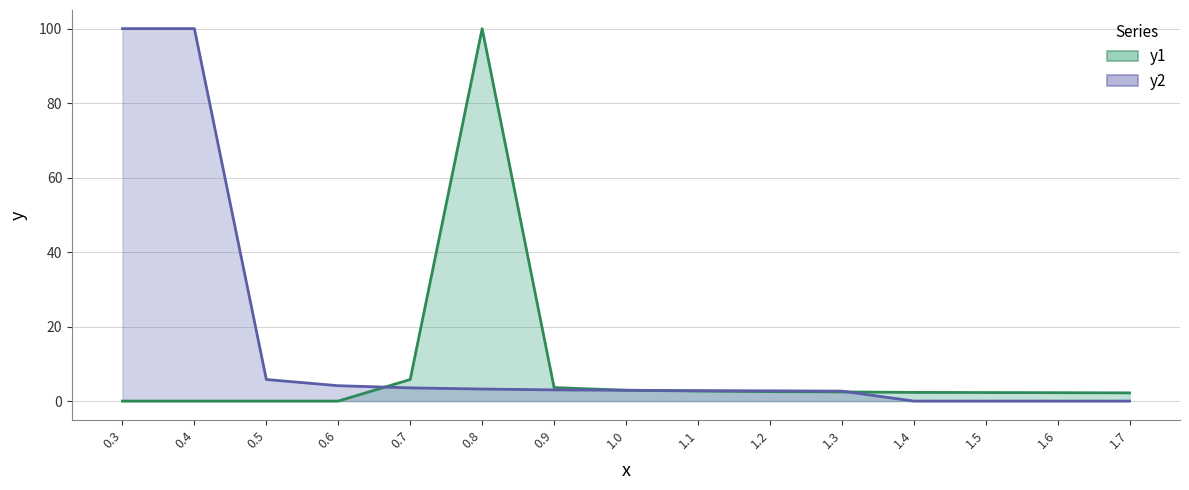

Does the chart display data point markers on the line(s)?

No